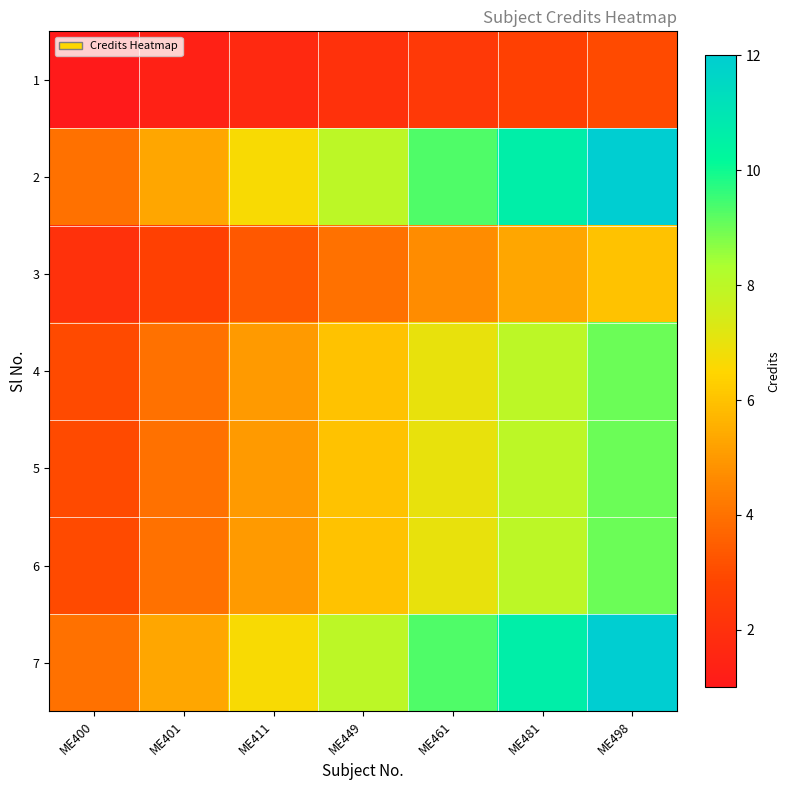

At which category is the sum across all series the highest?

ME498